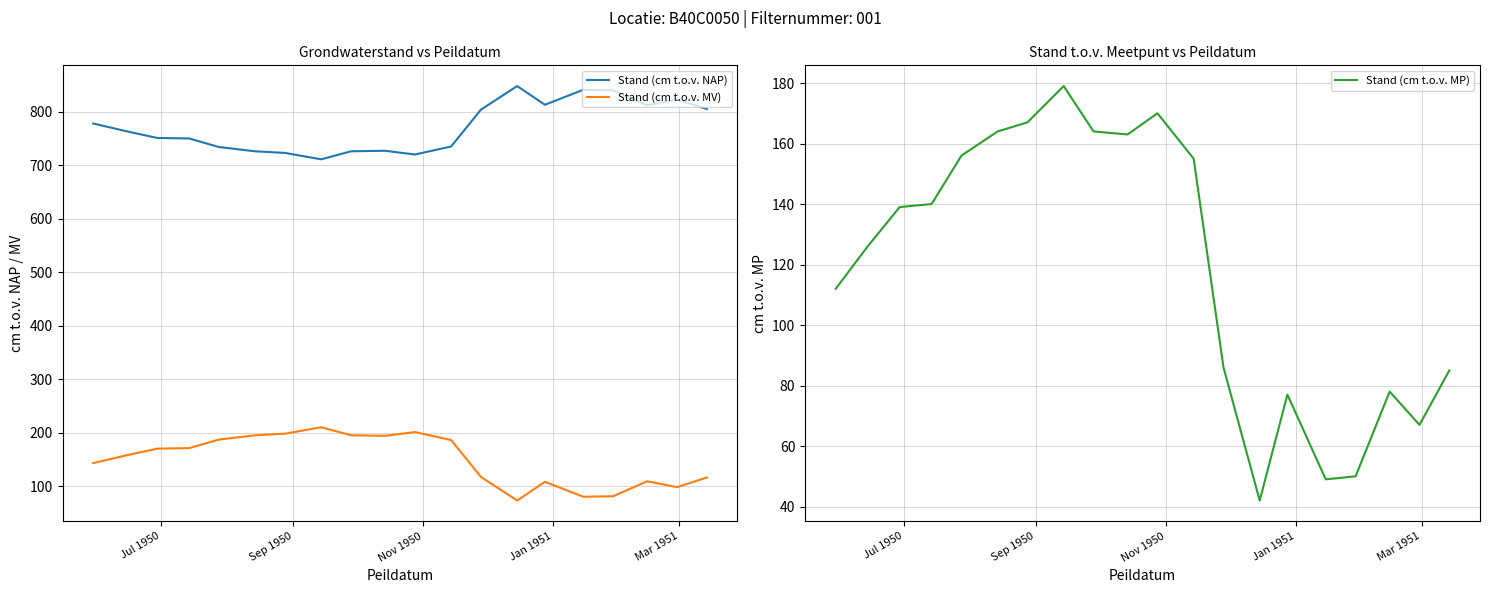

True or false: Stand (cm t.o.v. NAP) and Stand (cm t.o.v. MV) intersect in this chart.

False